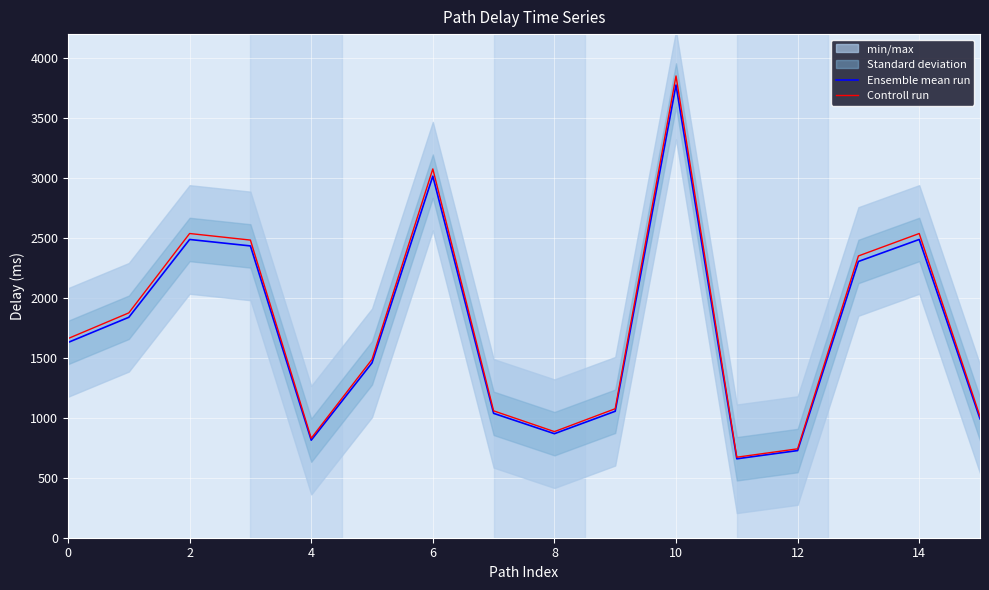

At which category is the sum across all series the highest?

10